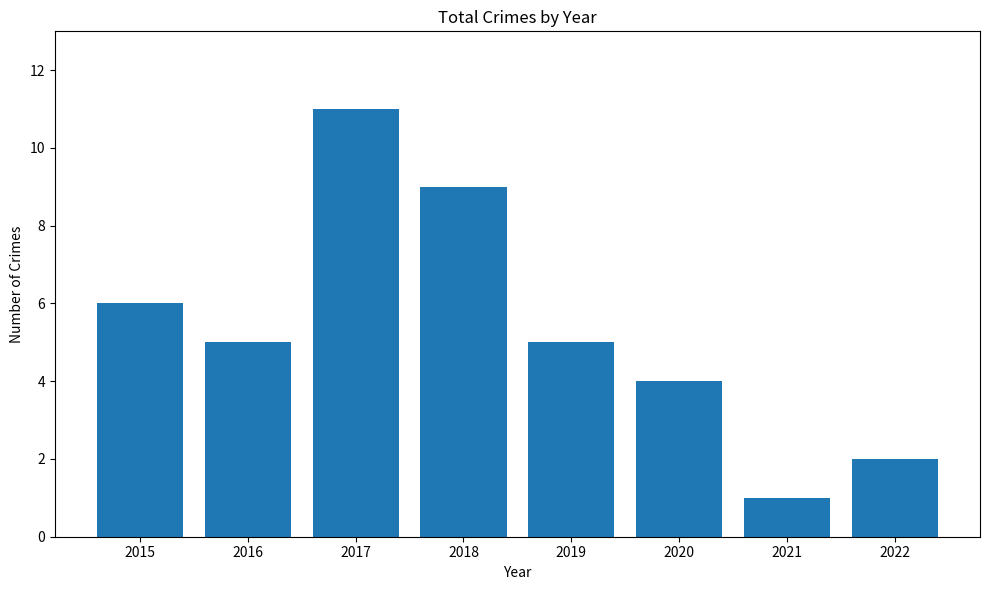

True or false: the data shows 8 at 2016.

False